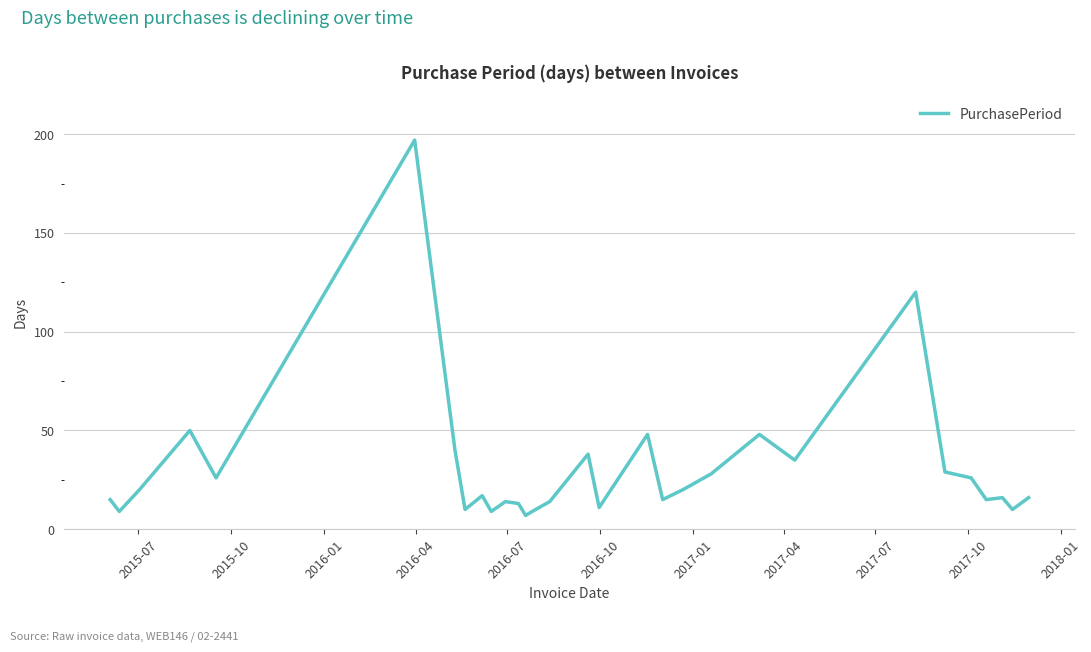

What is the smallest value displayed?

7